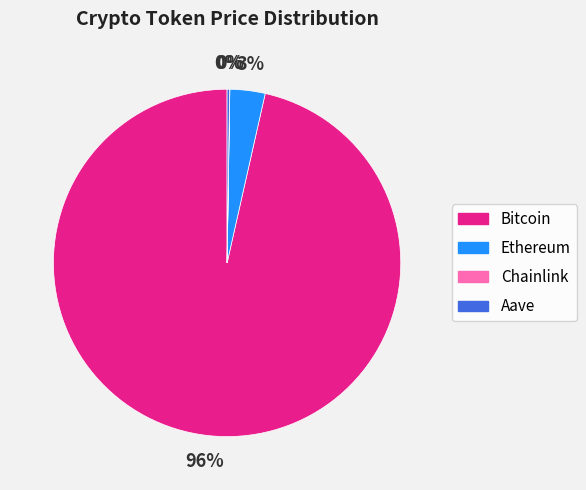

Which category accounts for the majority?

Bitcoin